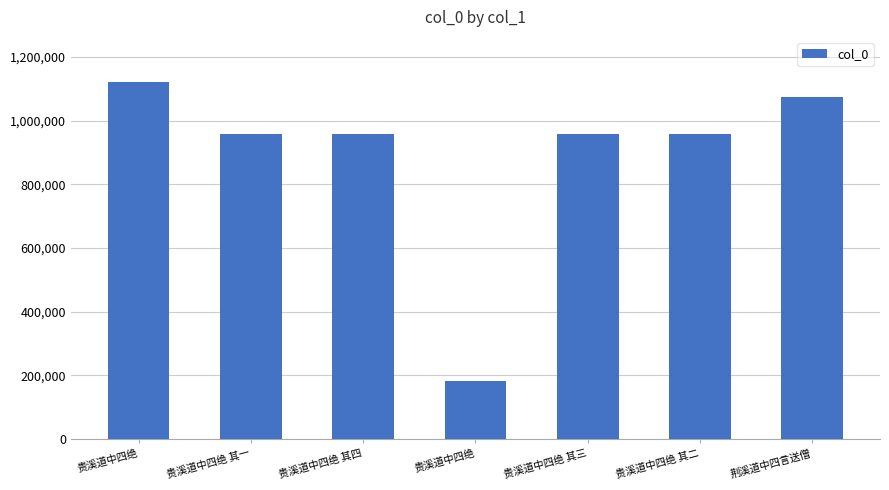

Reading right to left, list all the values displayed in this chart.

荆溪道中四言送僧=1073634	贵溪道中四绝 其二=958104	贵溪道中四绝 其三=958102	贵溪道中四绝=181994	贵溪道中四绝 其四=958103	贵溪道中四绝 其一=958105	贵溪道中四绝=1122014